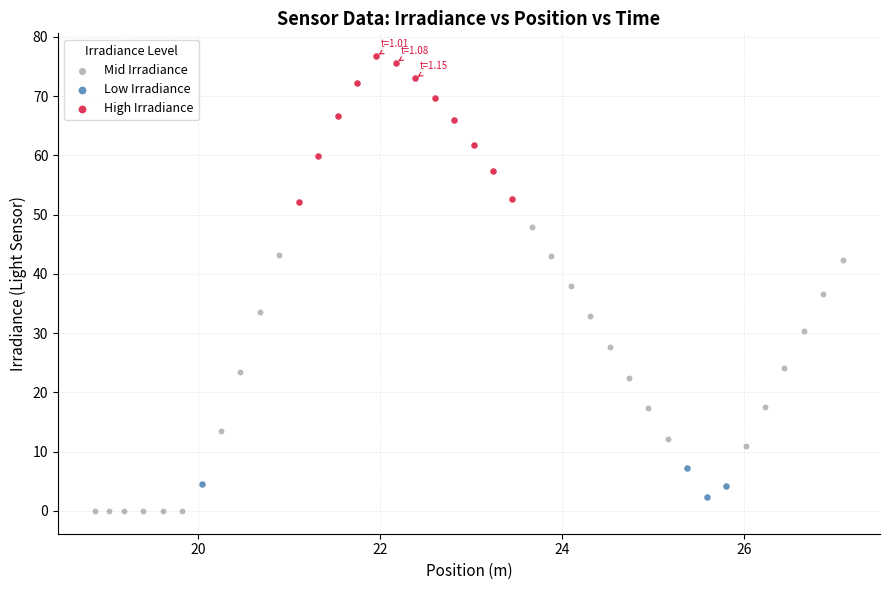

Which series contains the lowest Y value?

Mid Irradiance